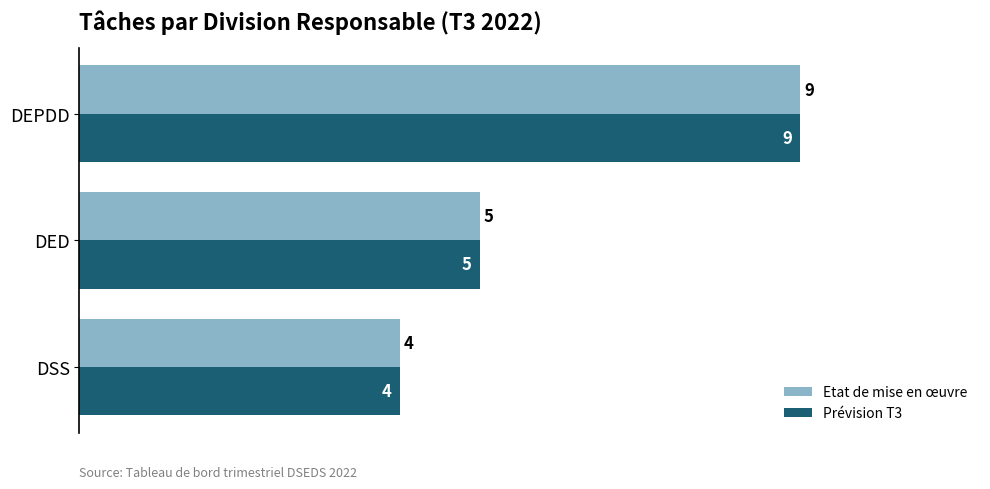

Read the Prévision T3 value at DEPDD.

9